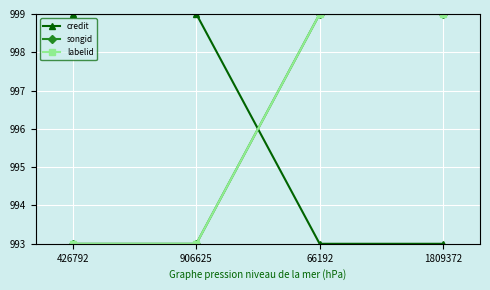

What is the value of the labelid point at the 1st from the left?

993